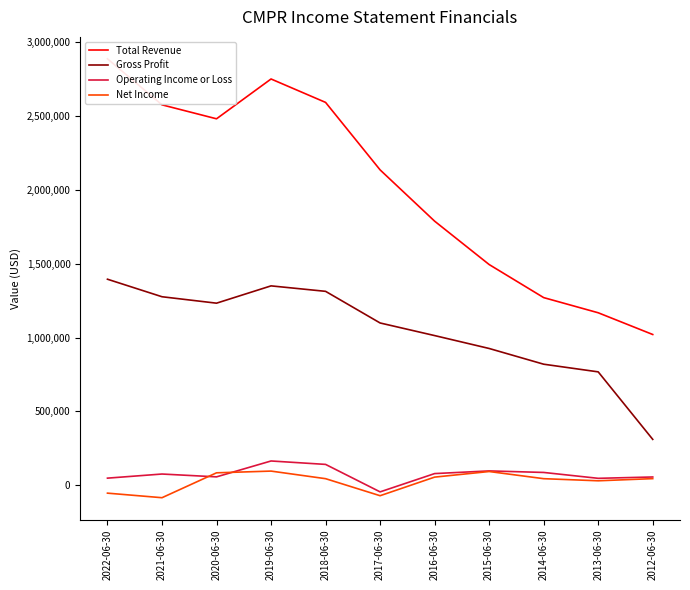

In Operating Income or Loss, how many points are lower than both neighbors (excluding endpoints)?

3